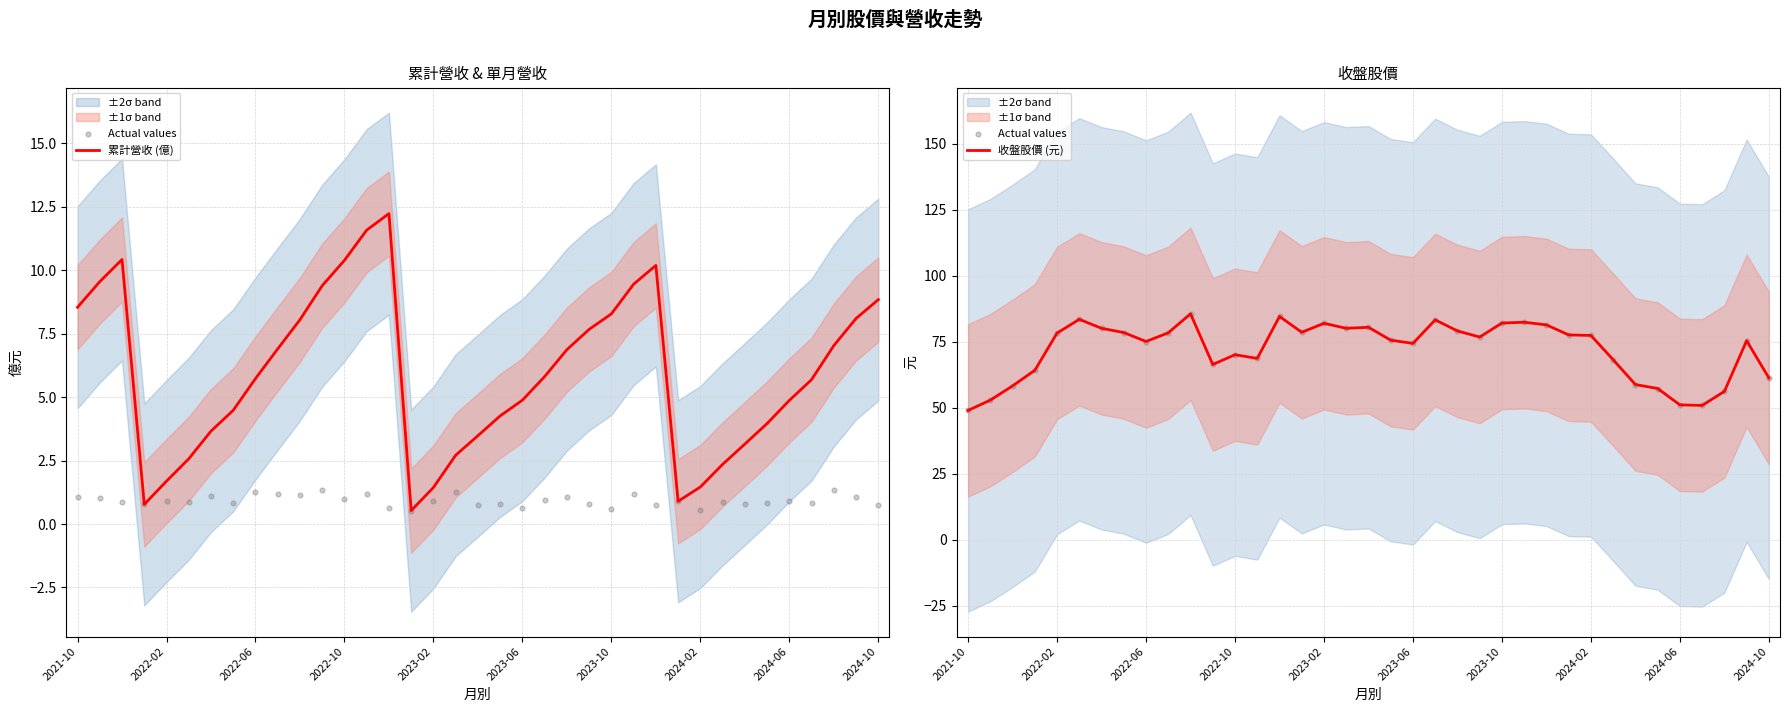

Which series has the widest spread of Y values?

Actual values